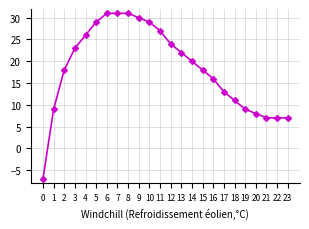

How many lines are shown in the chart?

1